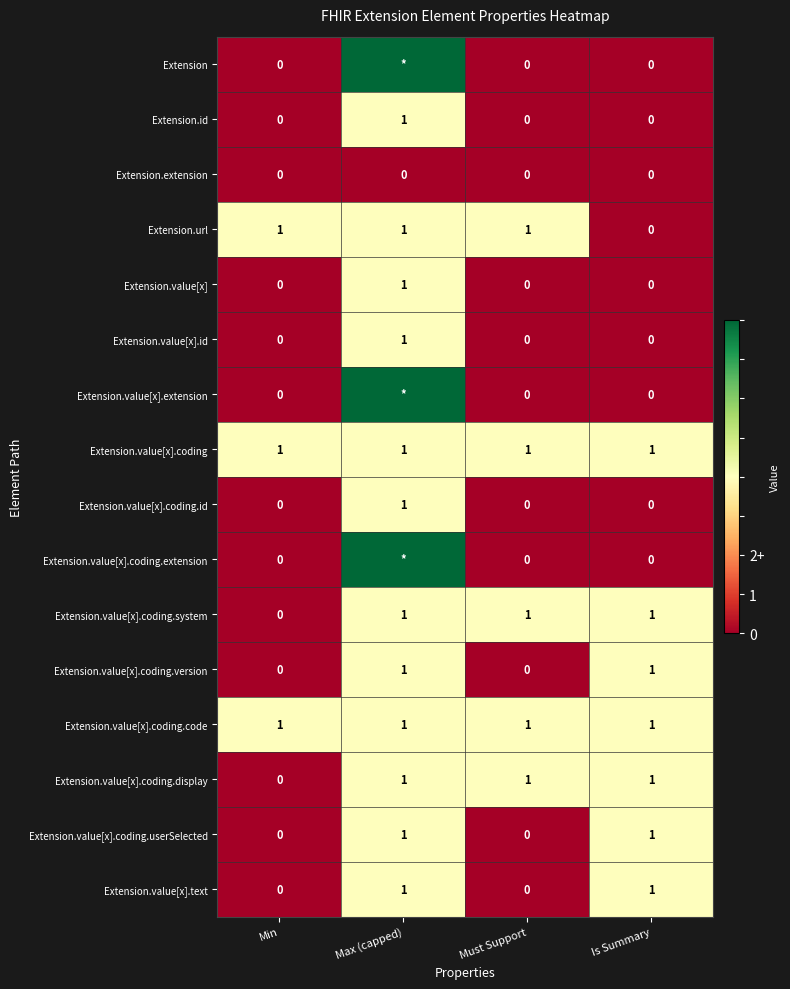

The Extension.value[x].text series shows -1 at Min. True or false?

False